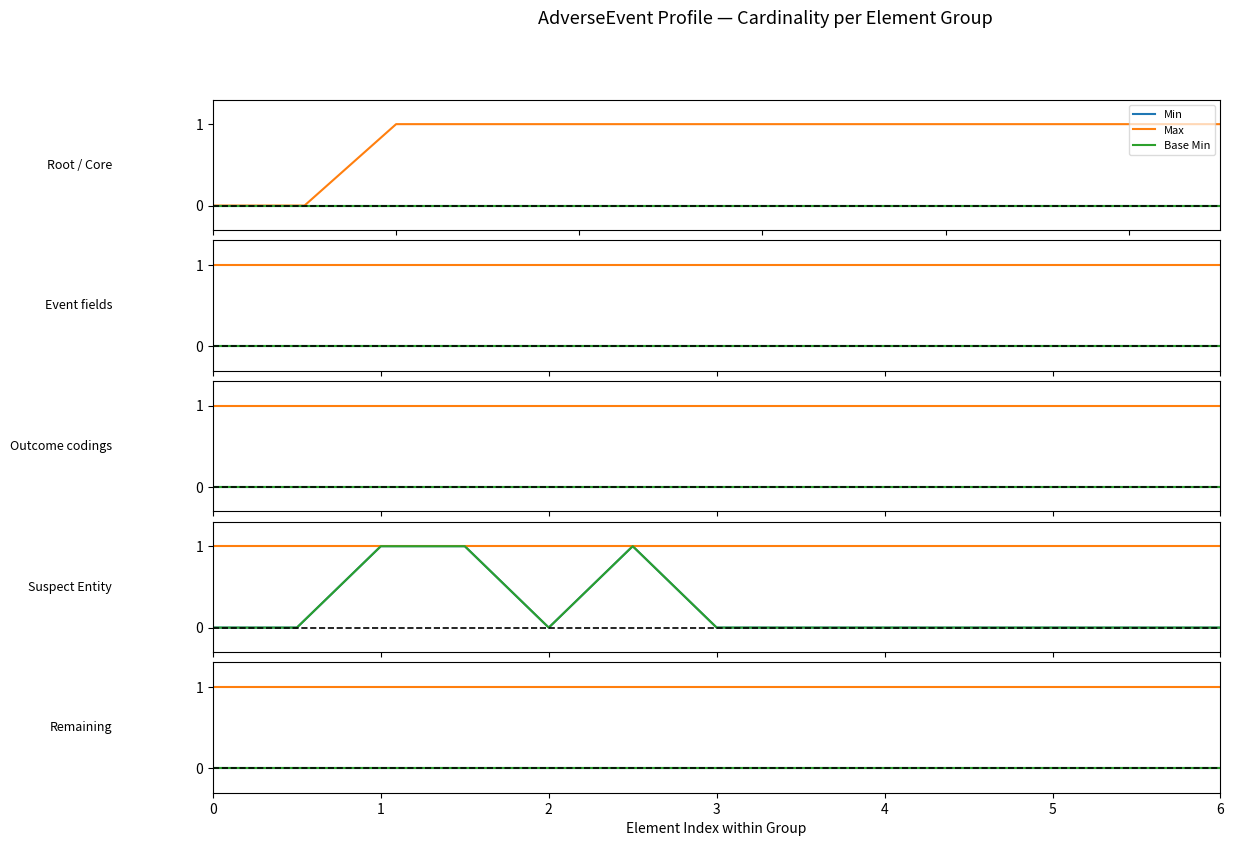

True or false: Min has more than 1 points higher than both neighbors.

False